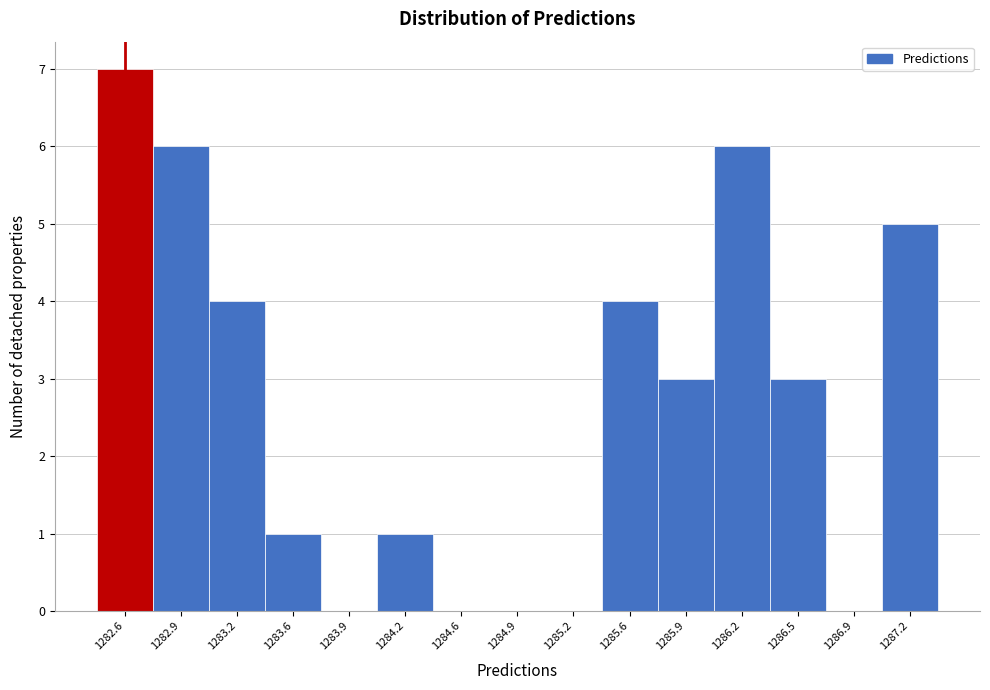

Reading right to left, what are all the values shown in this chart?

1287.2=5	1286.9=0	1286.5=3	1286.2=6	1285.9=3	1285.6=4	1285.2=0	1284.9=0	1284.6=0	1284.2=1	1283.9=0	1283.6=1	1283.2=4	1282.9=6	1282.6=7